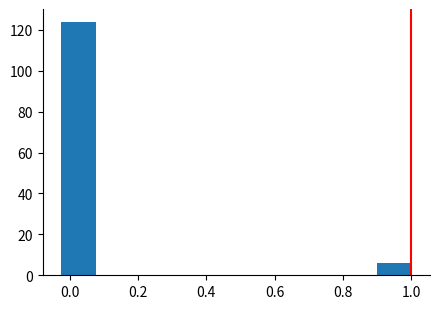

What is the height of the bar covering 0.90 to 1.00 on the x-axis? Neither the bar edges nor the heights are printed on the chart, so give them approximately, as read against the axes.

6